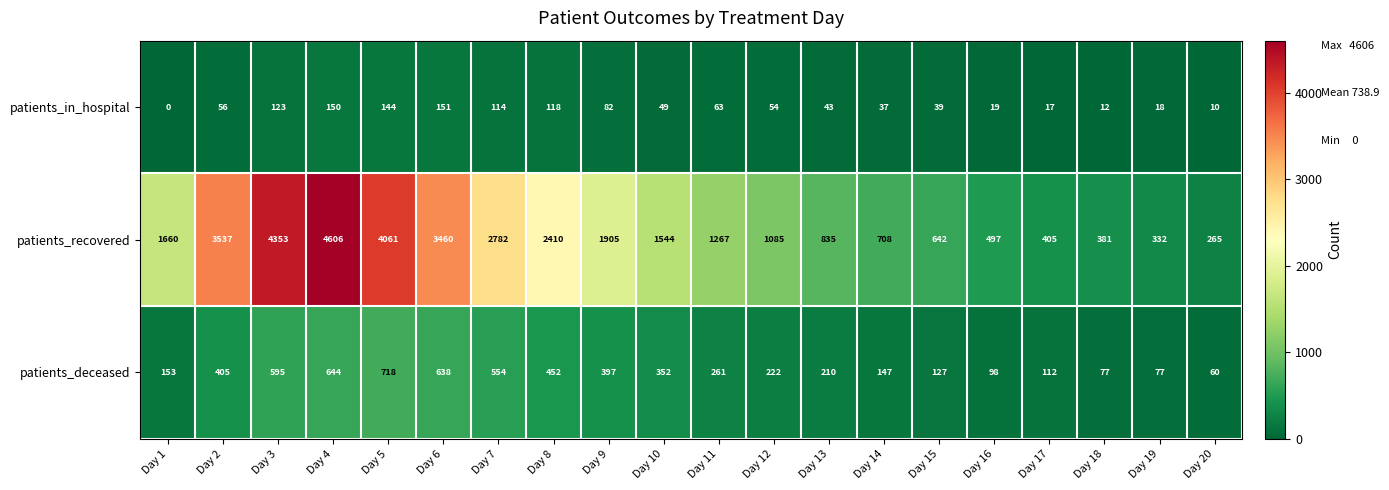

Which category has the highest value across all series?

Day 4